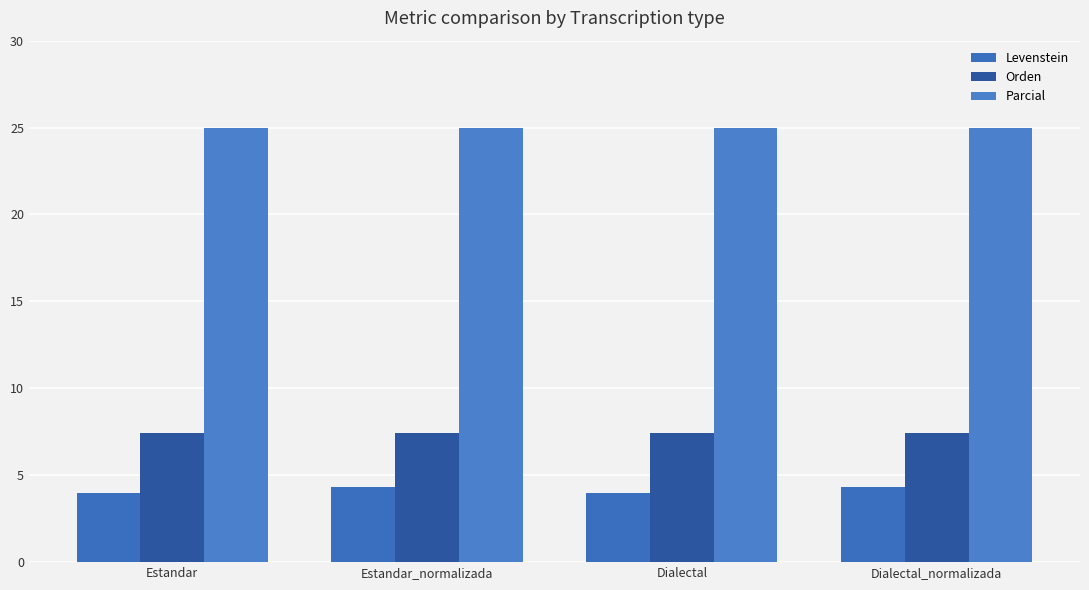

How many series are shown in this chart?

3